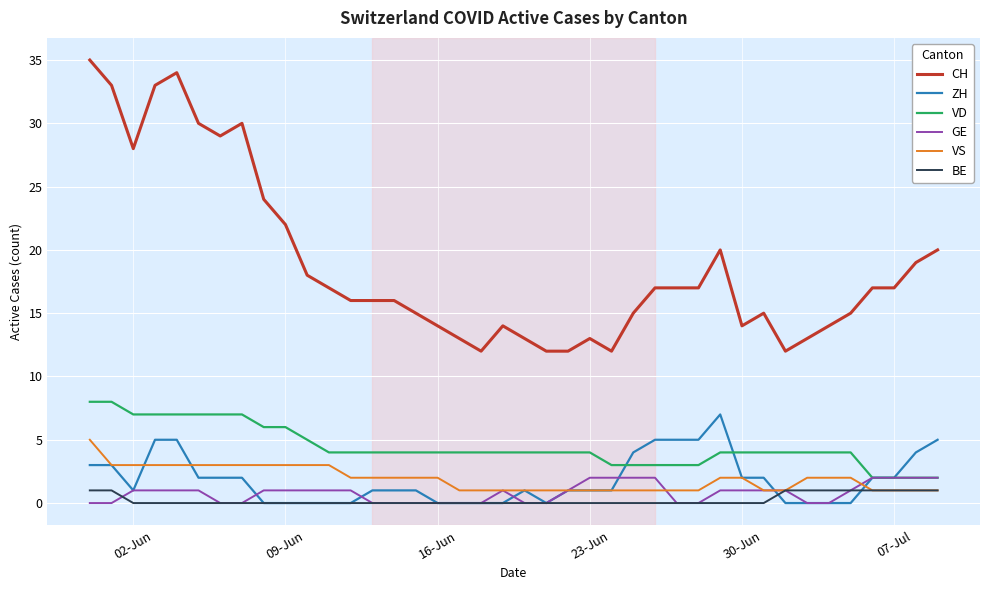

True or false: VD and VS cross at least once.

False